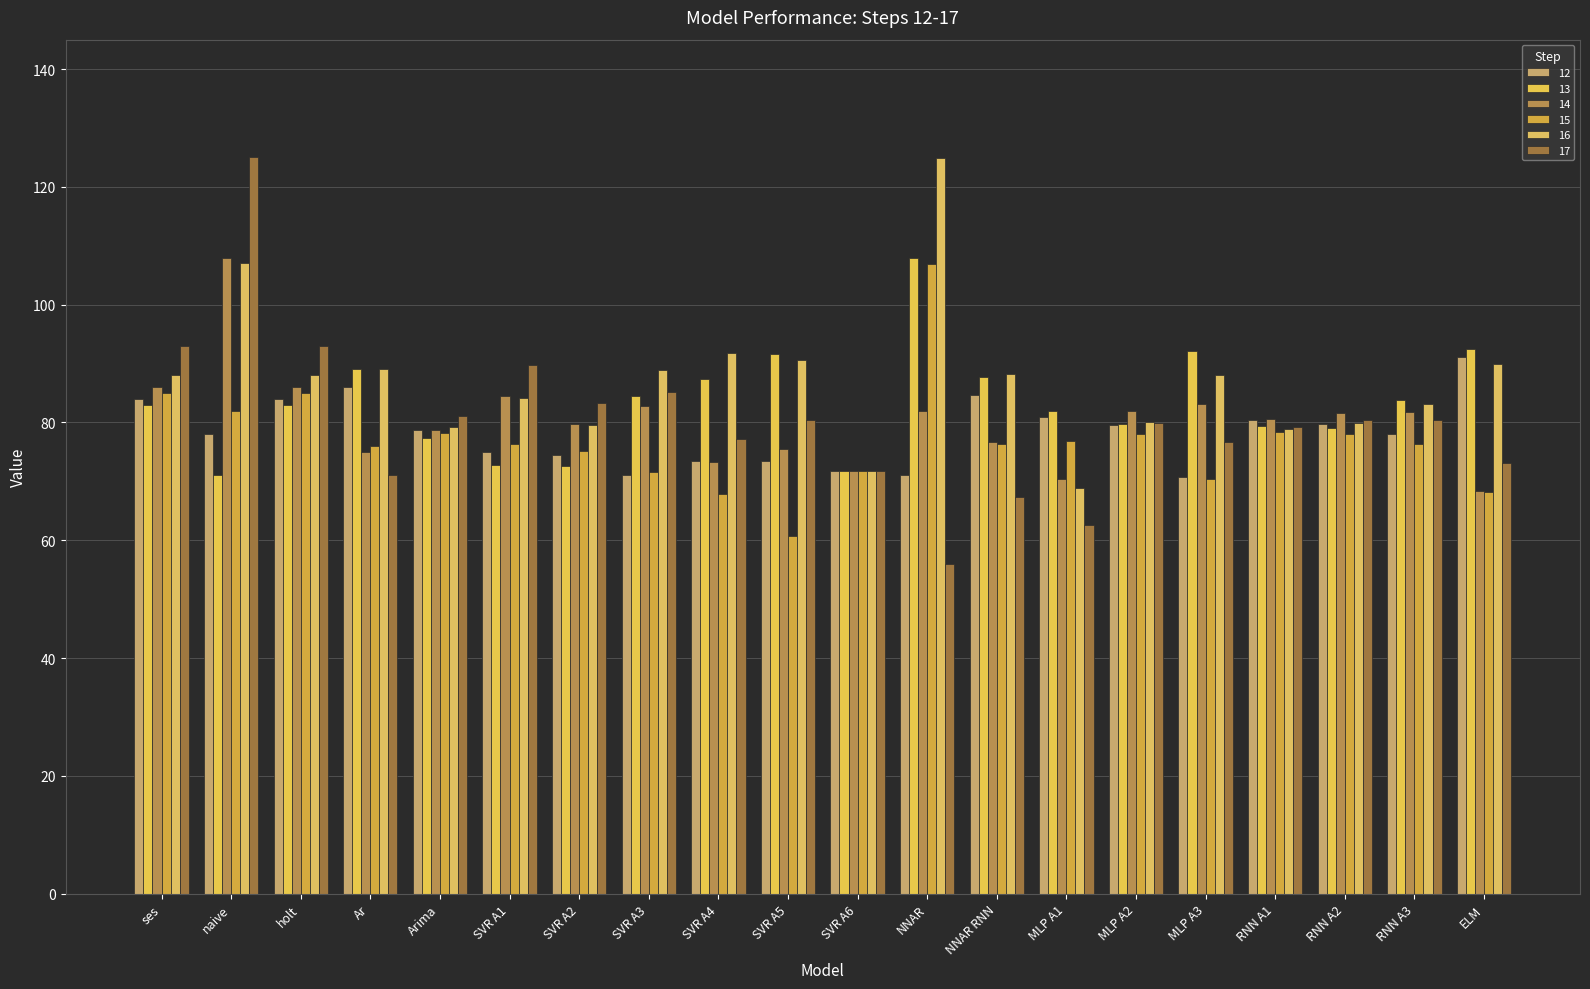

What is the spread (max minus min) of values at SVR A1?

16.8